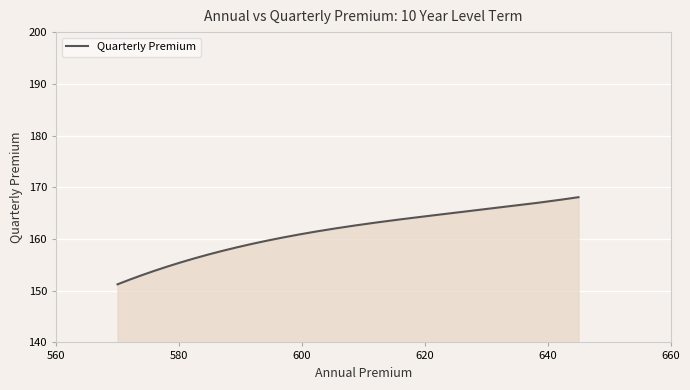

How many lines are shown in the chart?

1